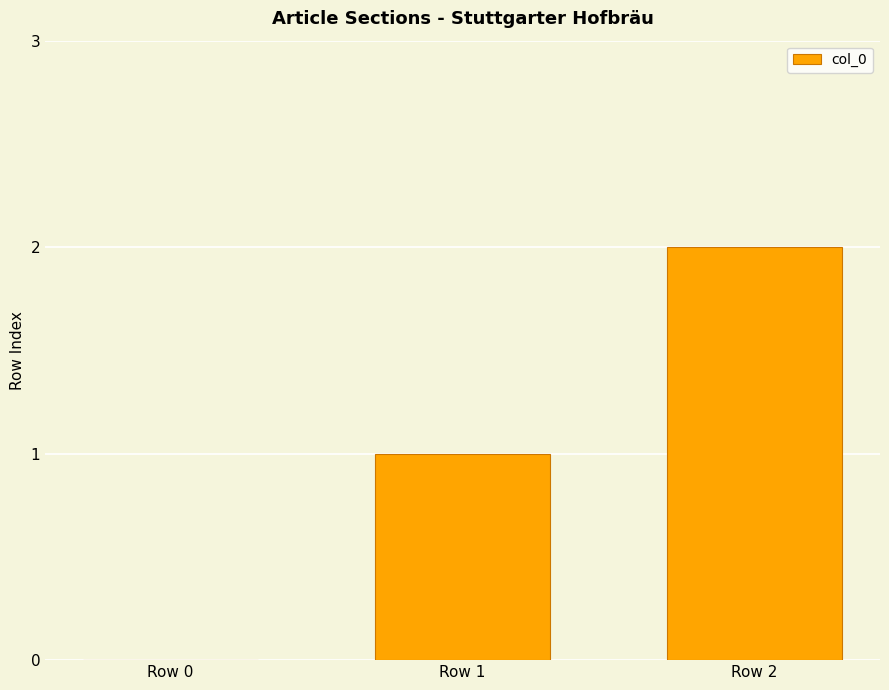

How many data points does each series have?

3